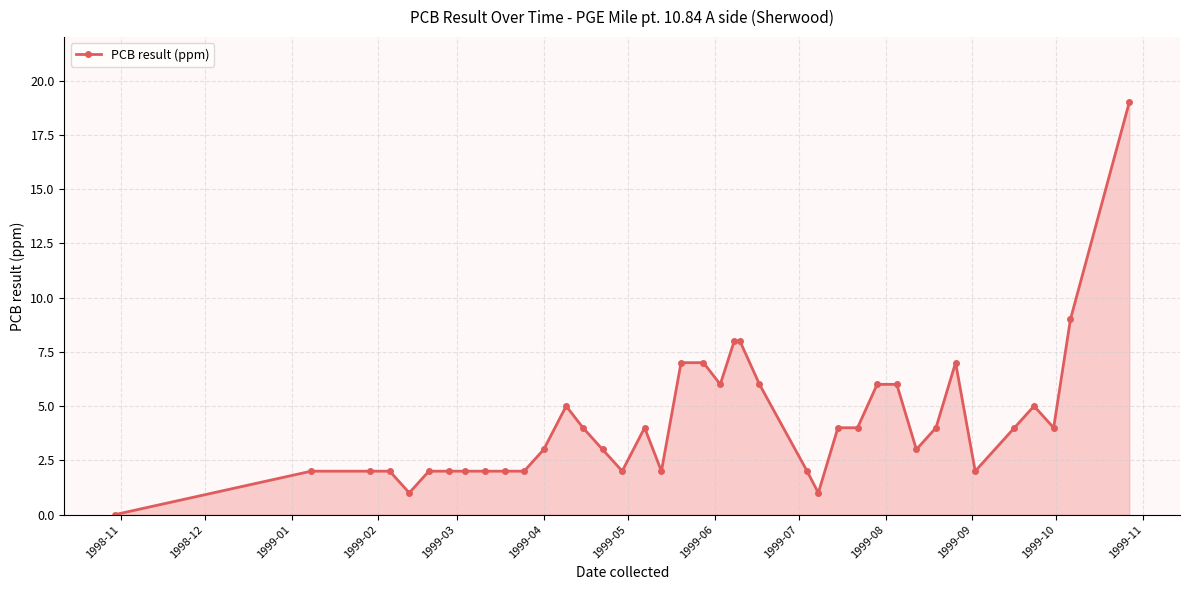

What is the value of the 15th point from the left?

3